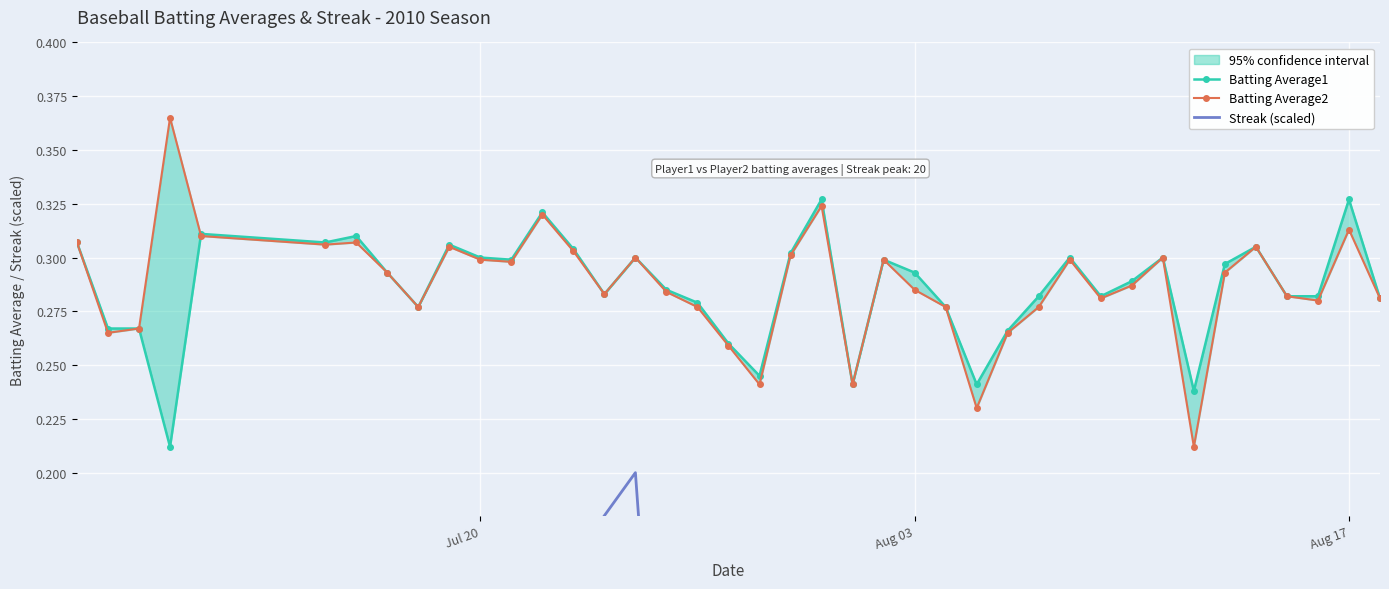

What is the sum of all Streak (scaled) values?

1.6